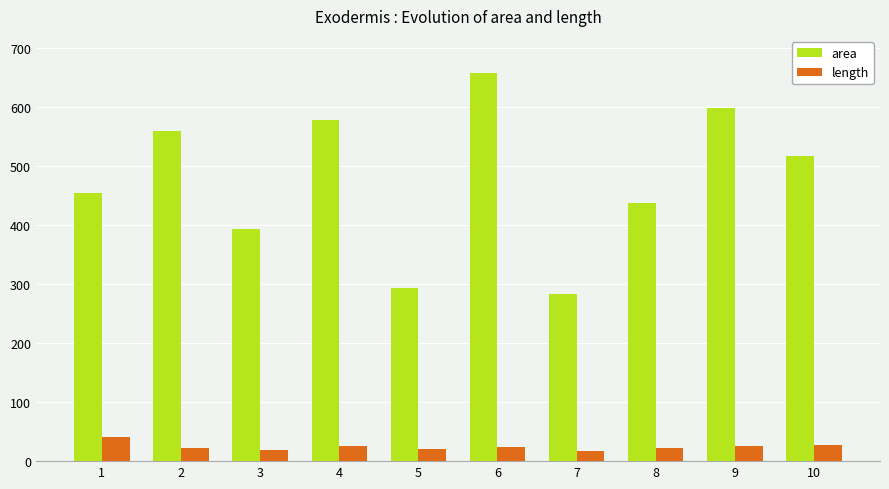

Between 7 and 9, which series saw the biggest shift?

area